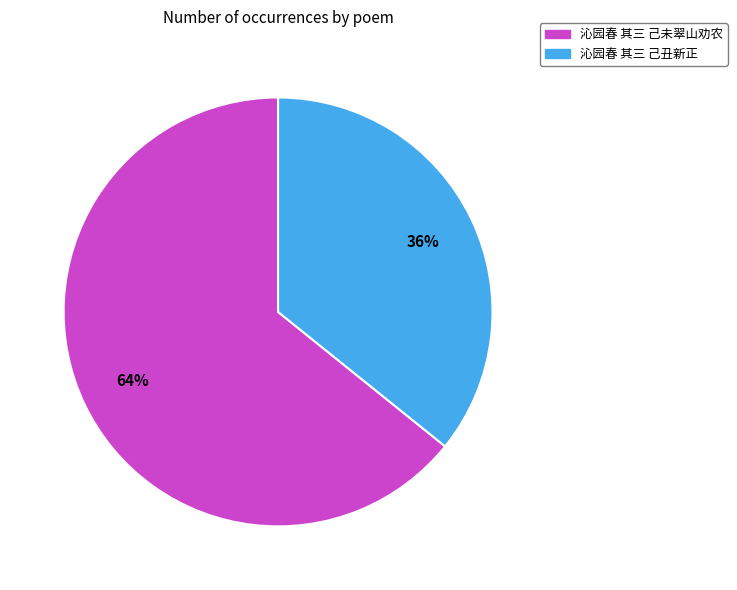

To the nearest percent, what is the combined percentage of 沁园春 其三 己未翠山劝农 and 沁园春 其三 己丑新正?

100%